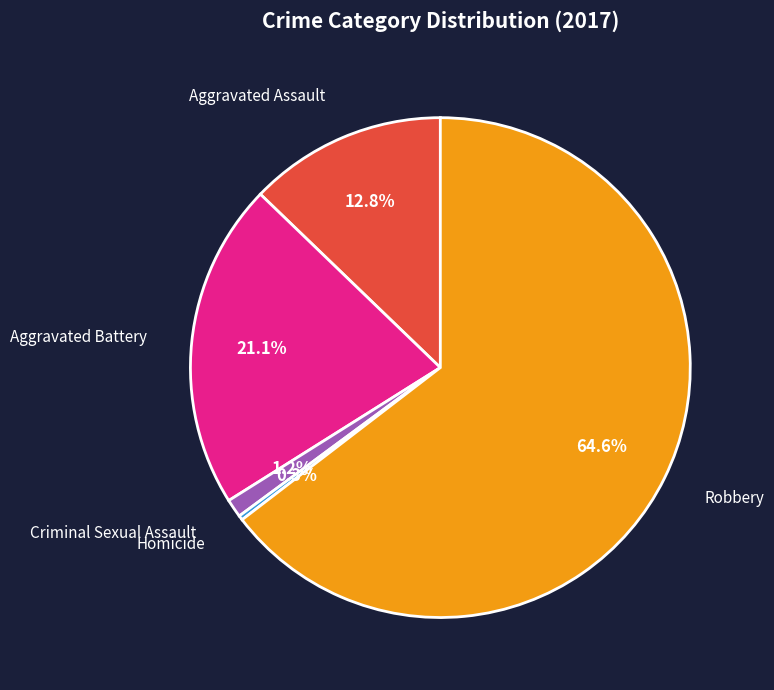

What portion of the pie excludes Homicide?

99.7%